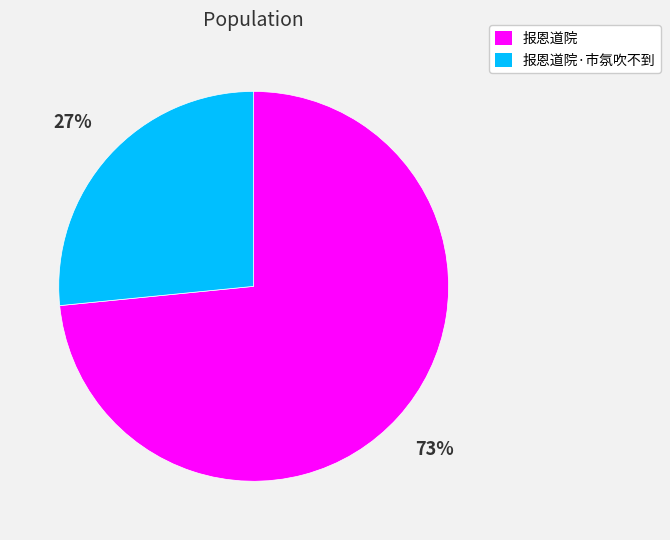

To the nearest percent, what is the average slice percentage?

50%